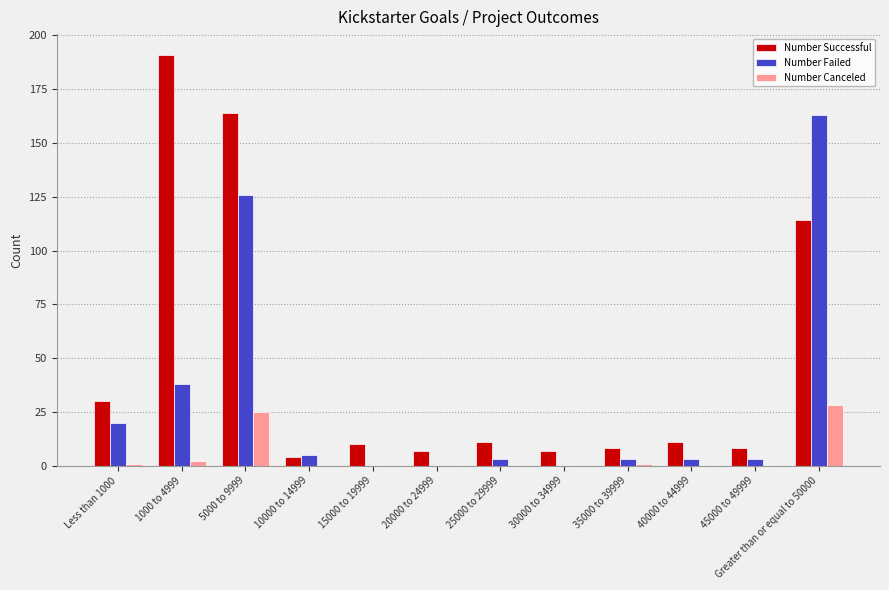

What is the sum of the Number Successful values at 30000 to 34999 and 40000 to 44999?

18